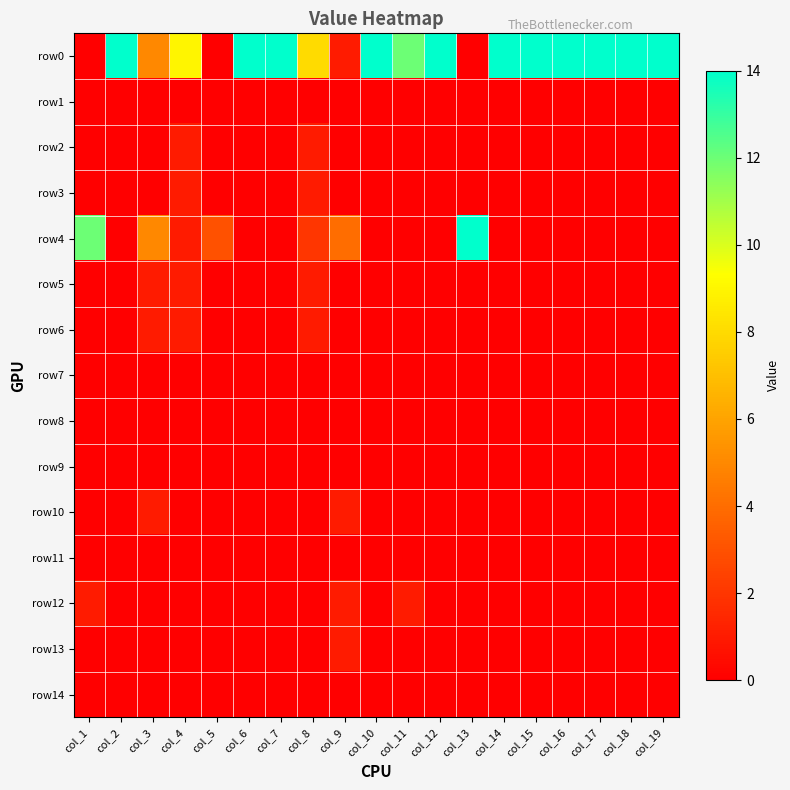

List the series in order of their peak value, highest first.

row0, row4, row2, row3, row5, row6, row10, row12, row13, row1, row7, row8, row9, row11, row14